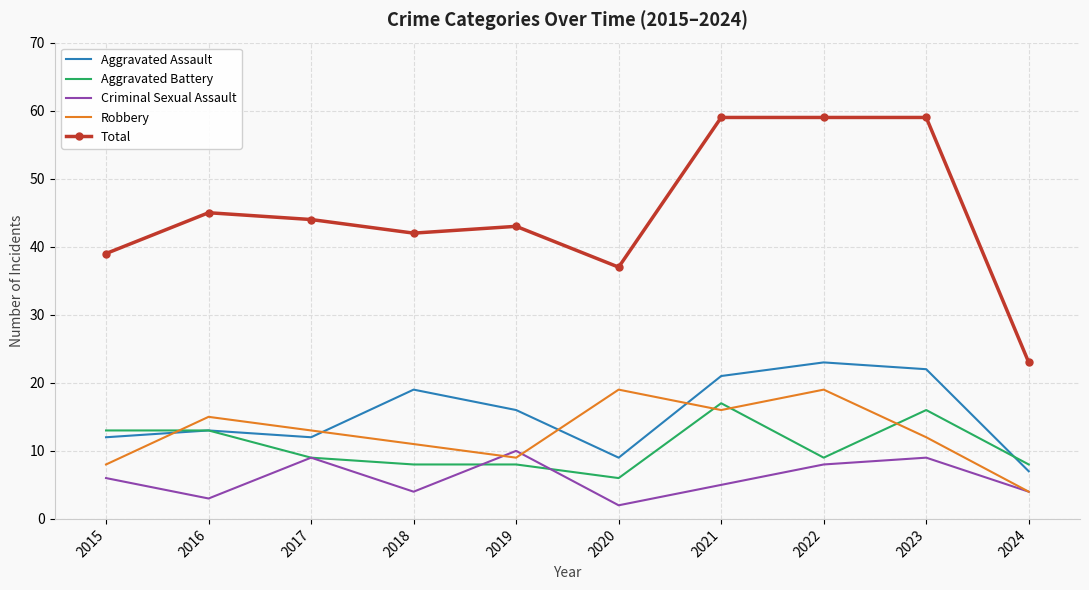

At which label does Aggravated Battery reach its peak?

2021